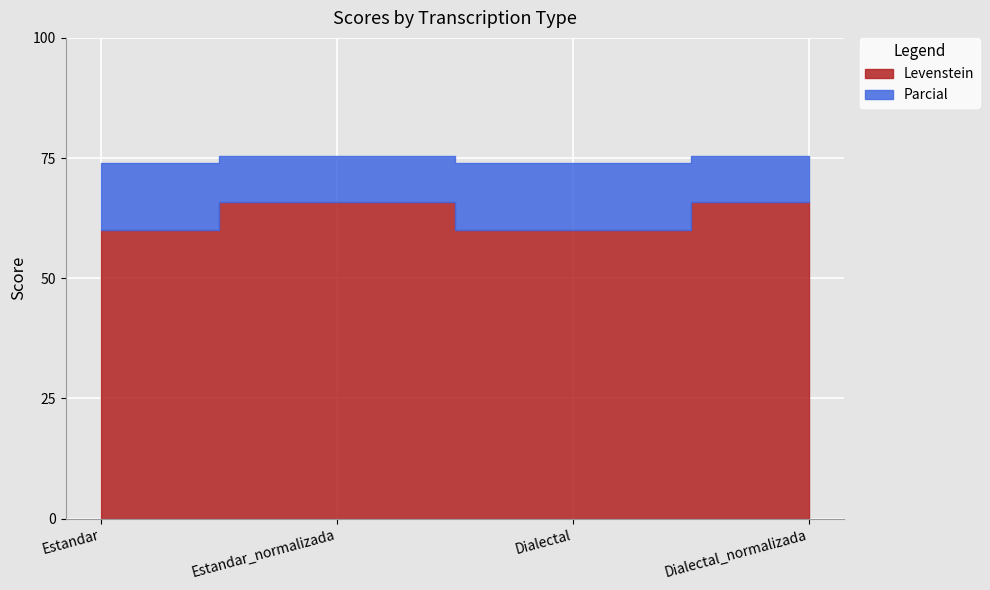

What is the spread (max minus min) of values at Estandar?

14.0